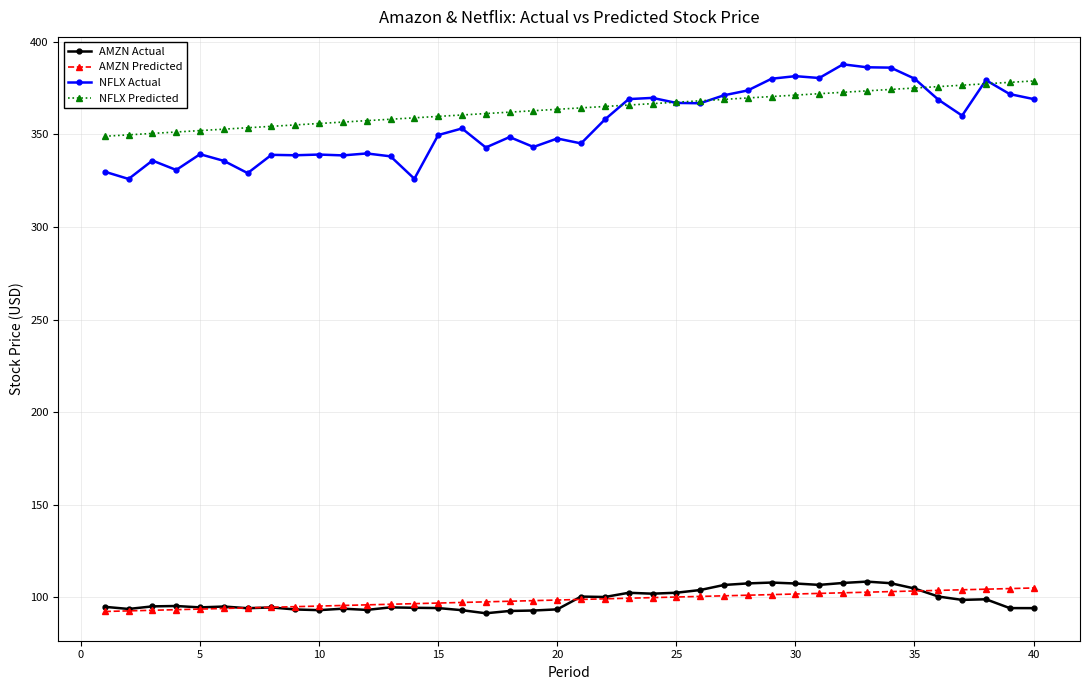

Count the number of categories in the chart.

40